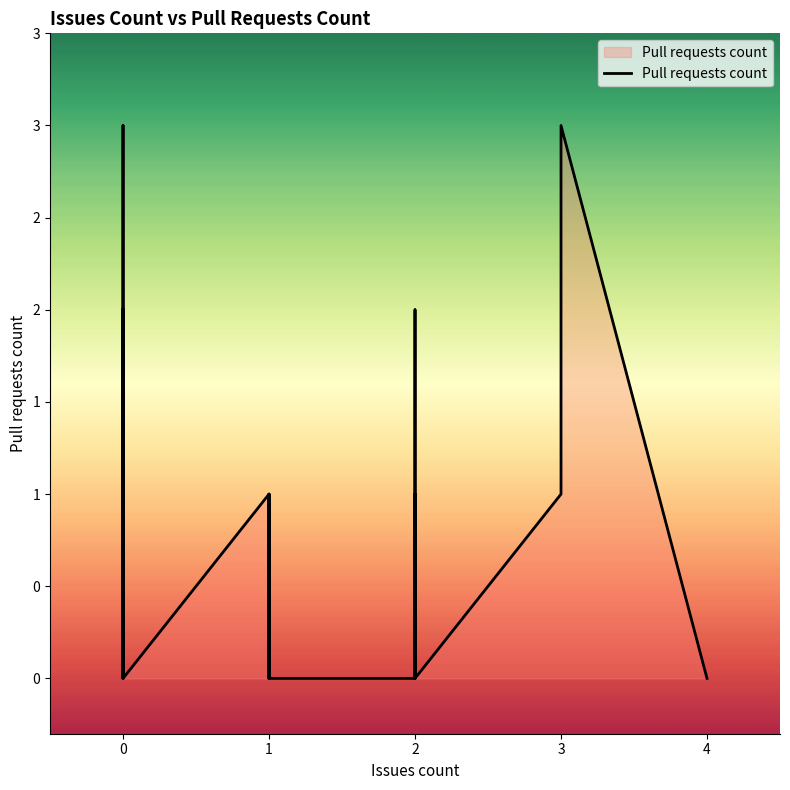

How many values are above zero?

16